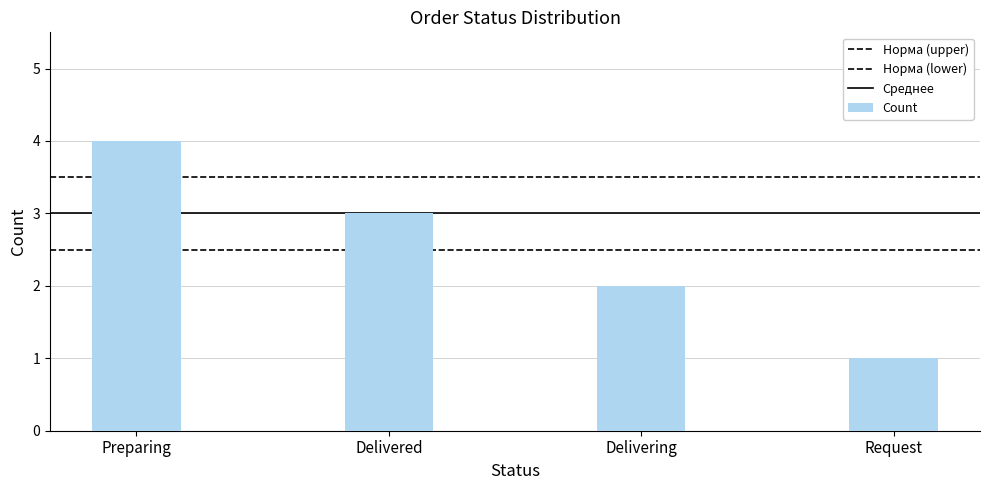

How many categories are shown in the chart?

4